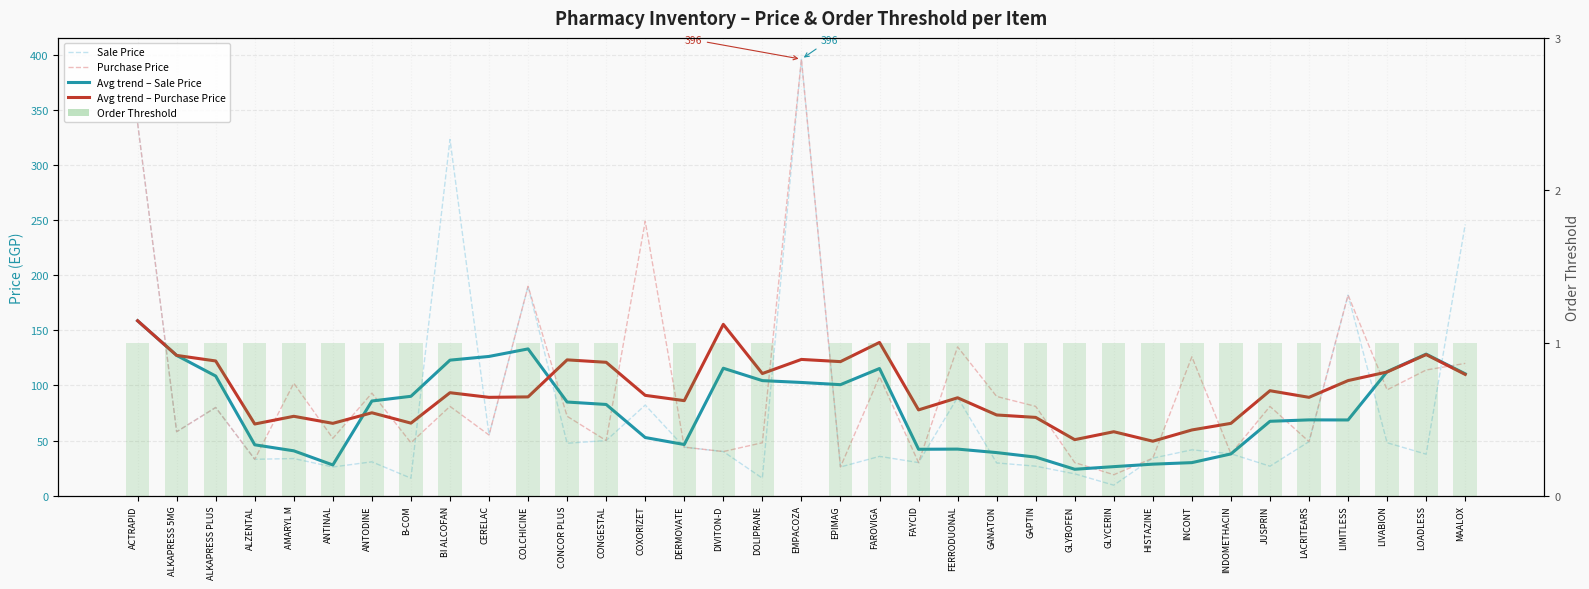

What are all the series names shown in the legend?

Sale Price, Purchase Price, Avg trend – Sale Price, Avg trend – Purchase Price, Order Threshold